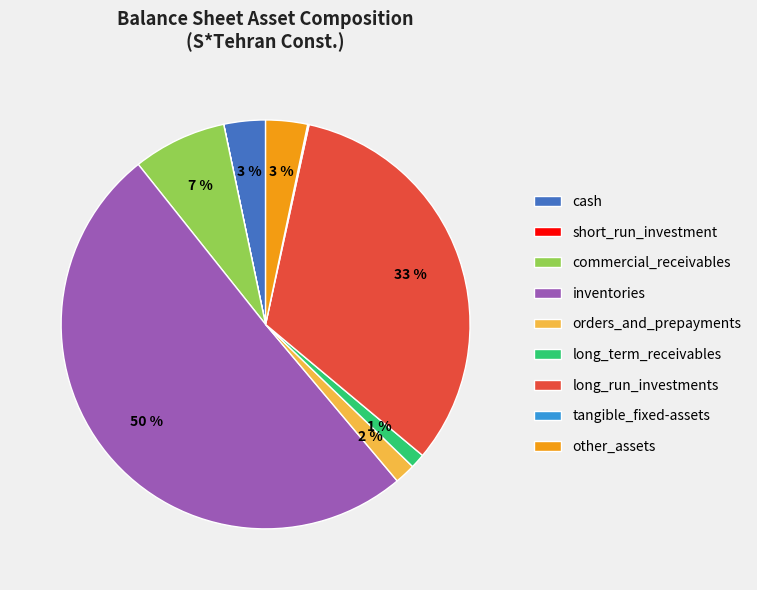

To the nearest percent, what portion does long_run_investments represent?

33%